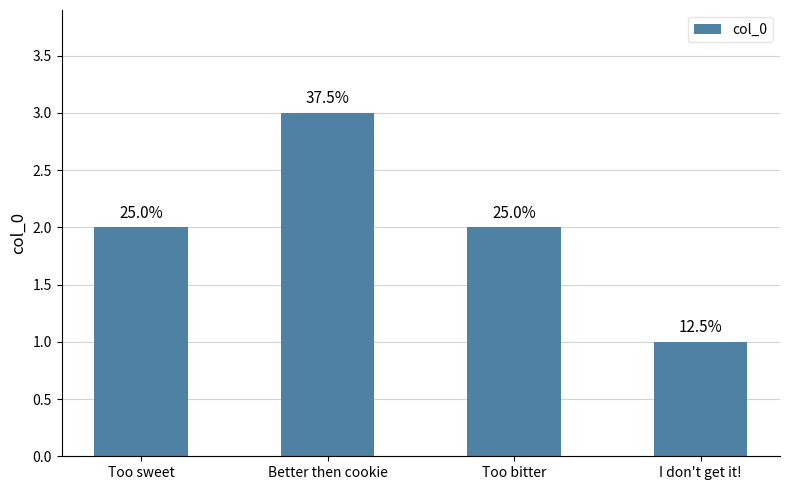

Reading right to left, extract all data points from this chart.

1	2	3	2